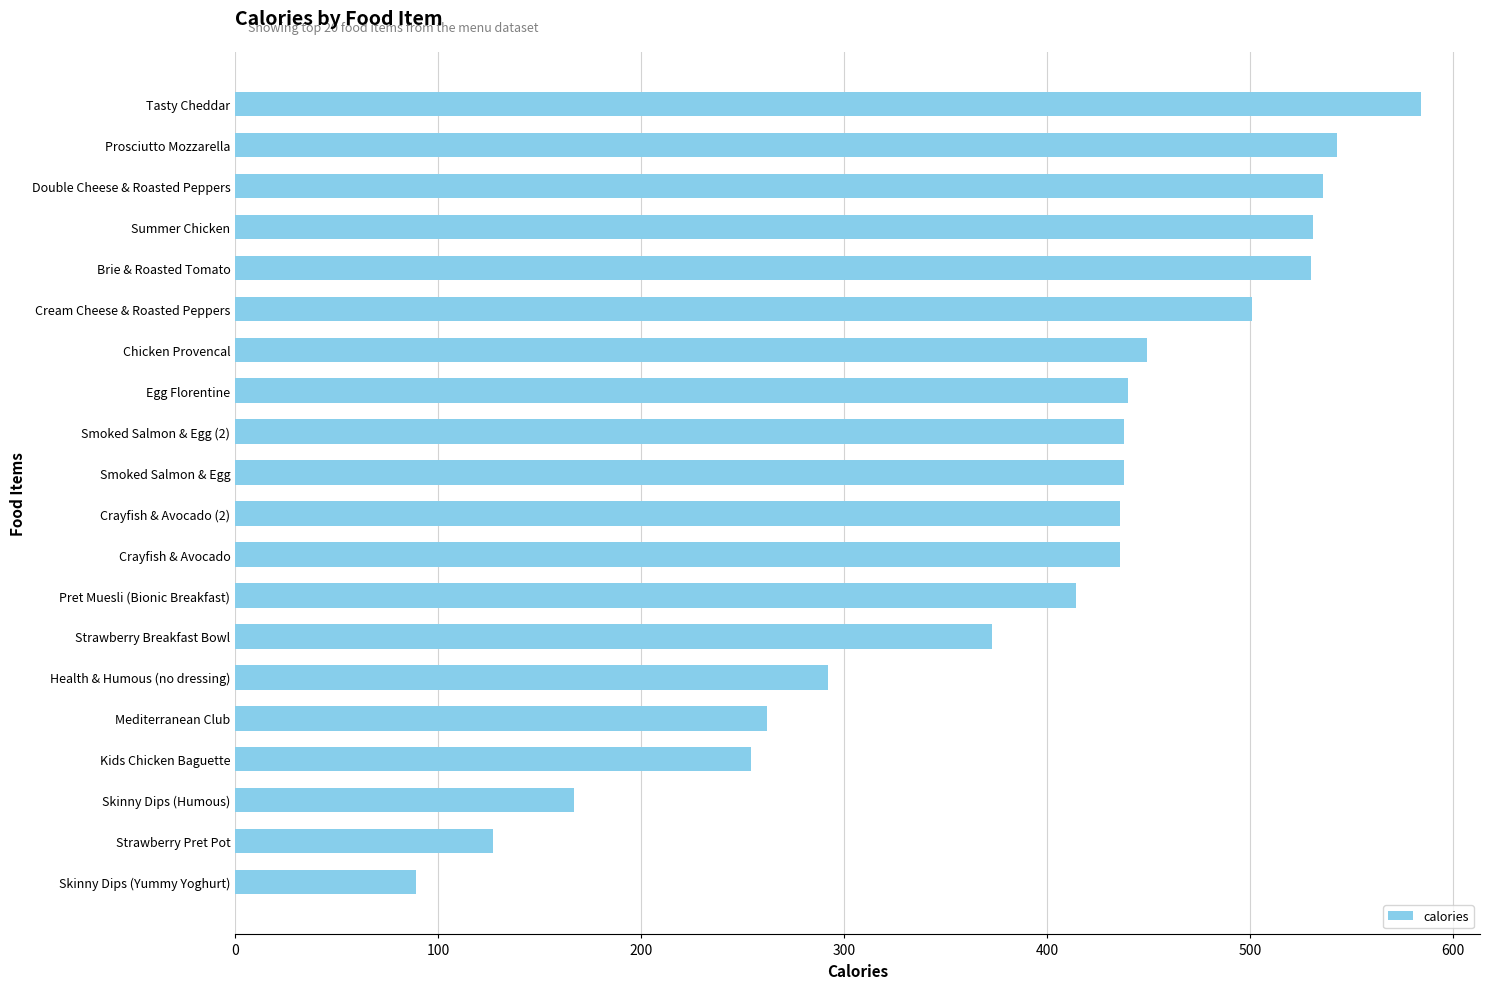

What is the smallest value displayed?

89